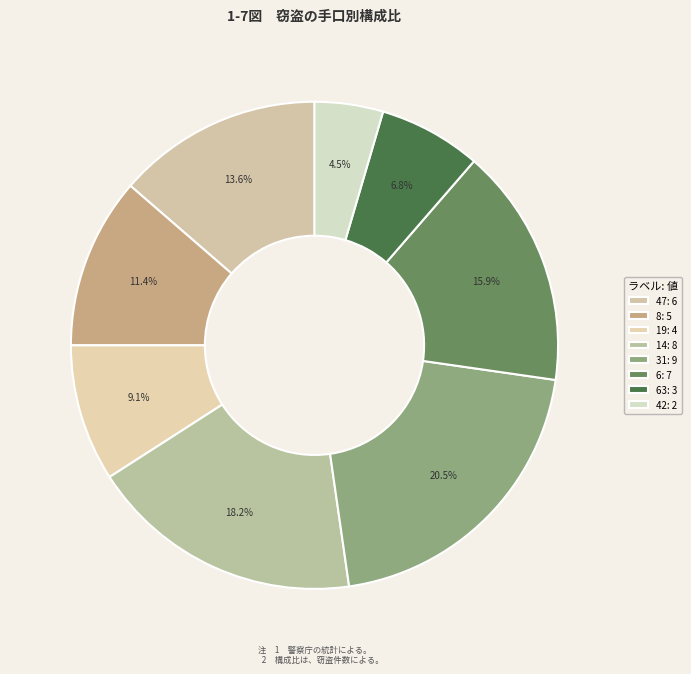

How many slices are in this pie chart?

8